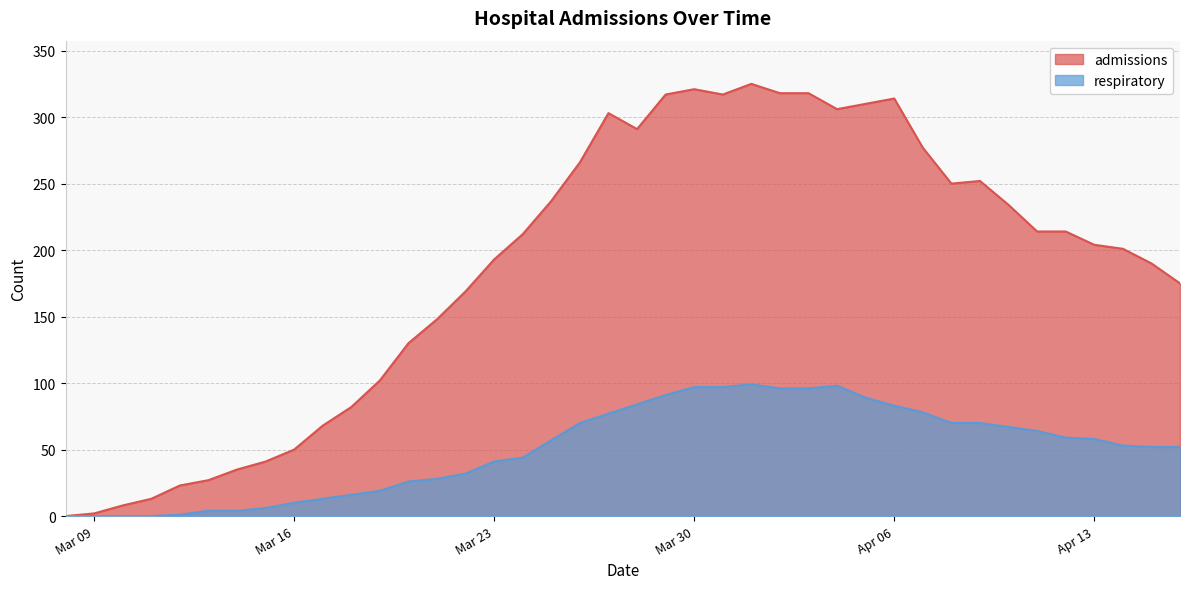

True or false: respiratory has a value of 132 at 2020-04-05.

False